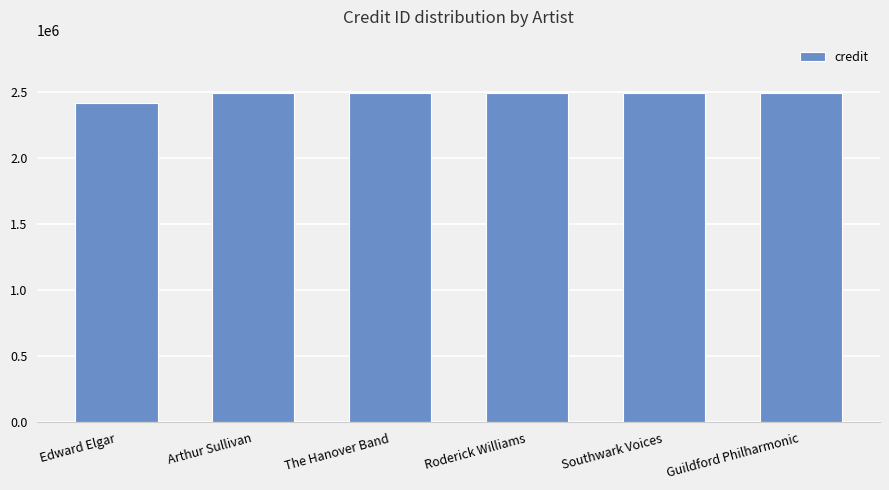

What is the difference between the maximum and minimum values?

74092